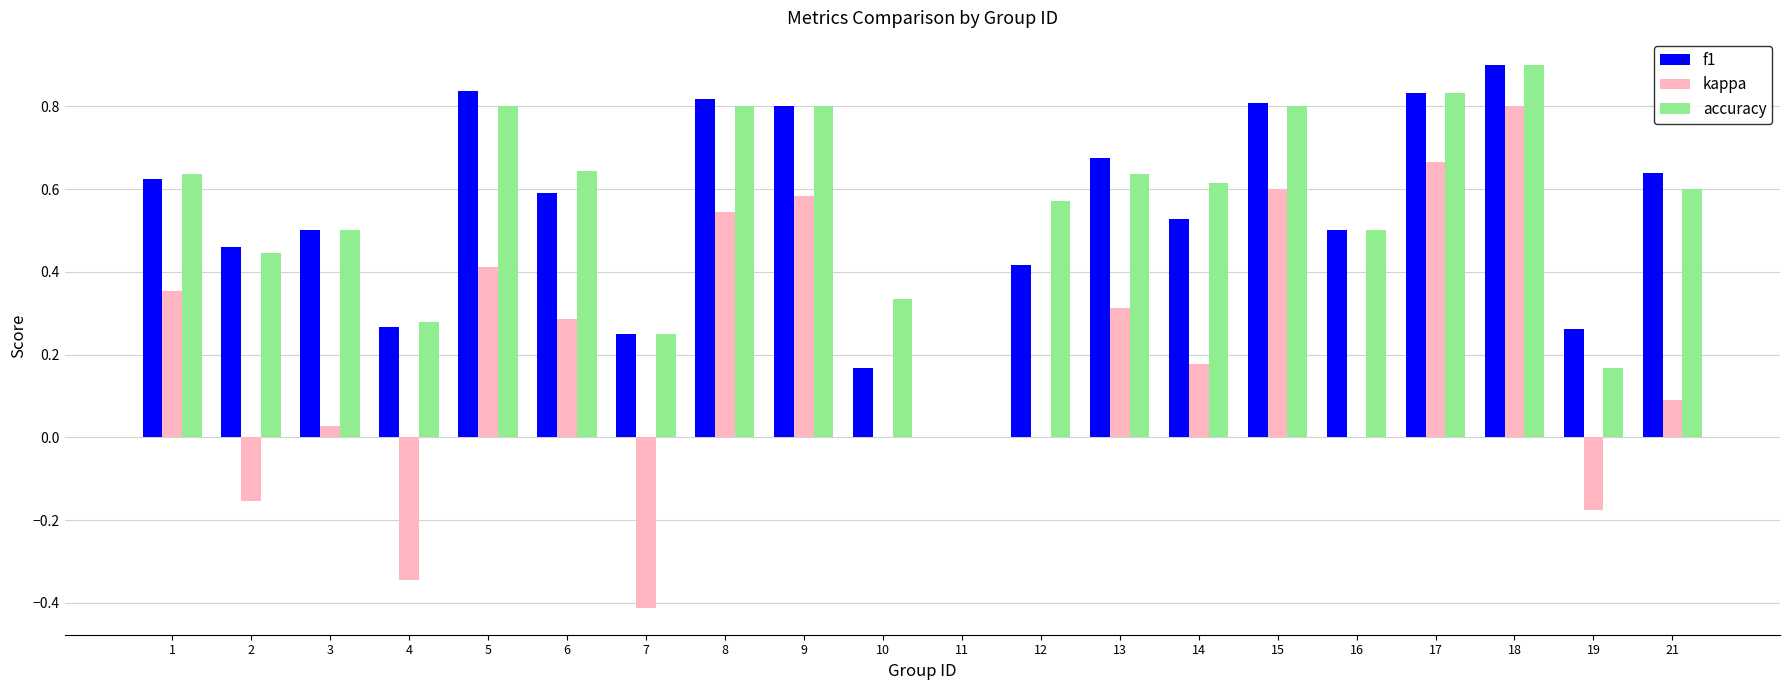

What is the maximum value shown in the chart?

0.9